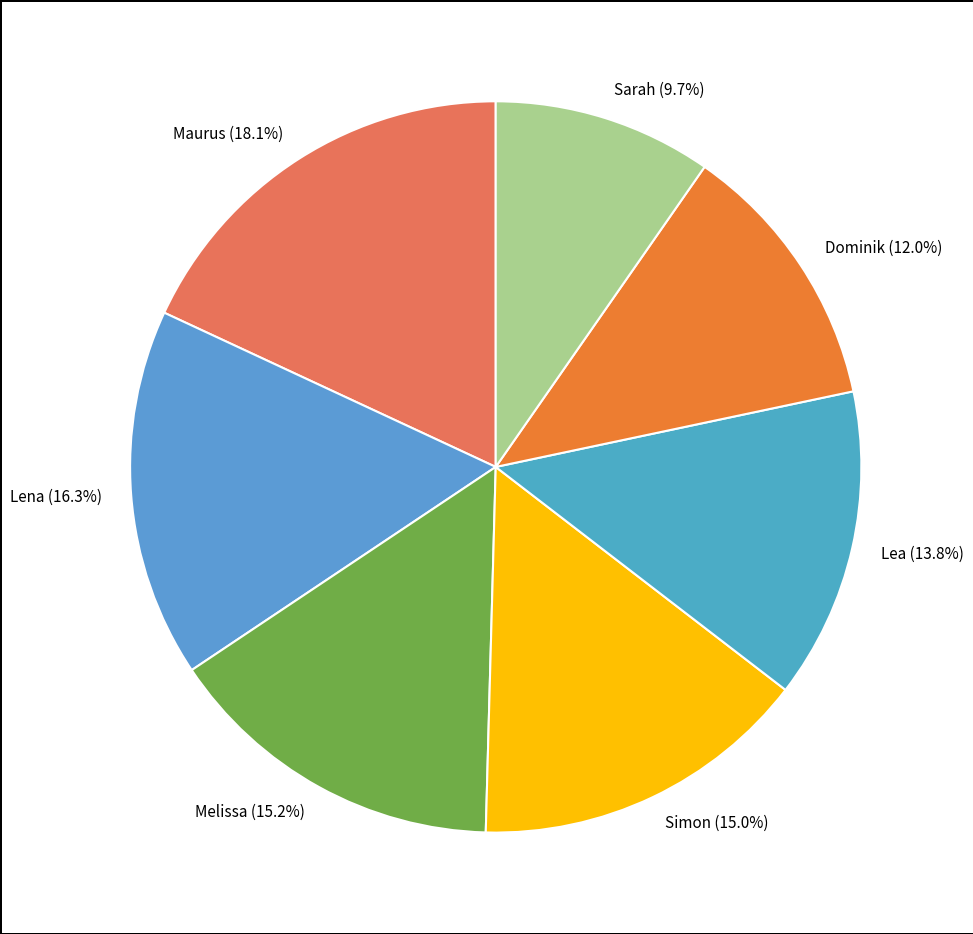

Approximately how many times larger is the value at Lena compared to Maurus?

0.9